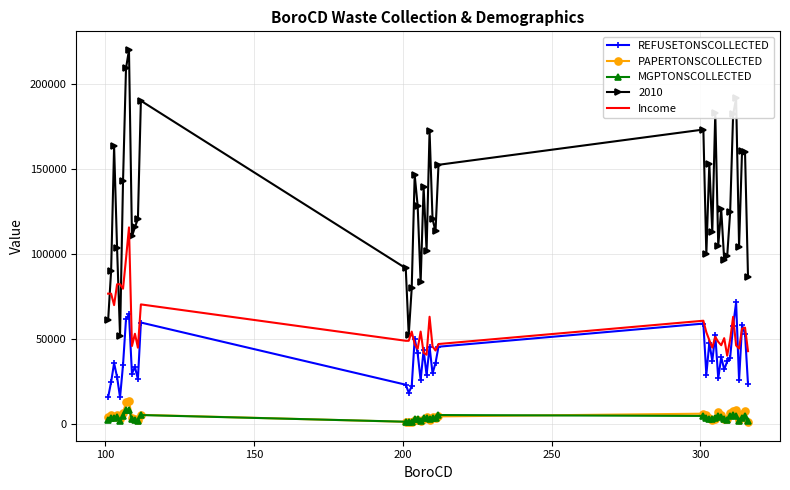

Which series has the largest range (max minus min)?

2010